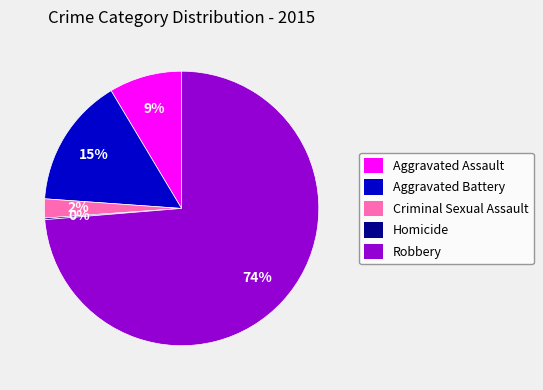

What is the ratio of the value at Aggravated Assault to the value at Aggravated Battery?

0.6